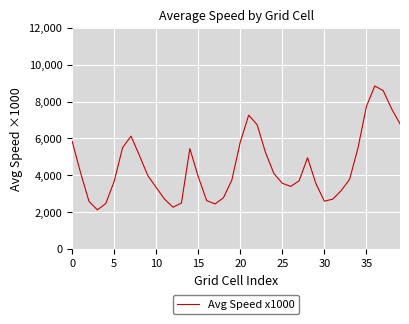

What is the greatest value displayed?

8845.5